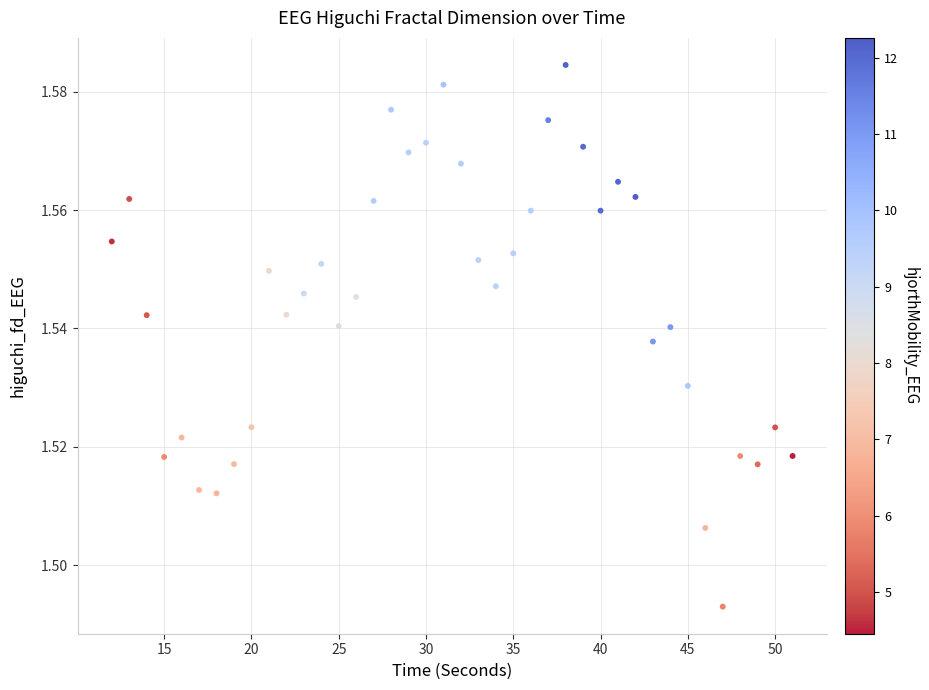

What is the range of X values (max minus min)?

39.0